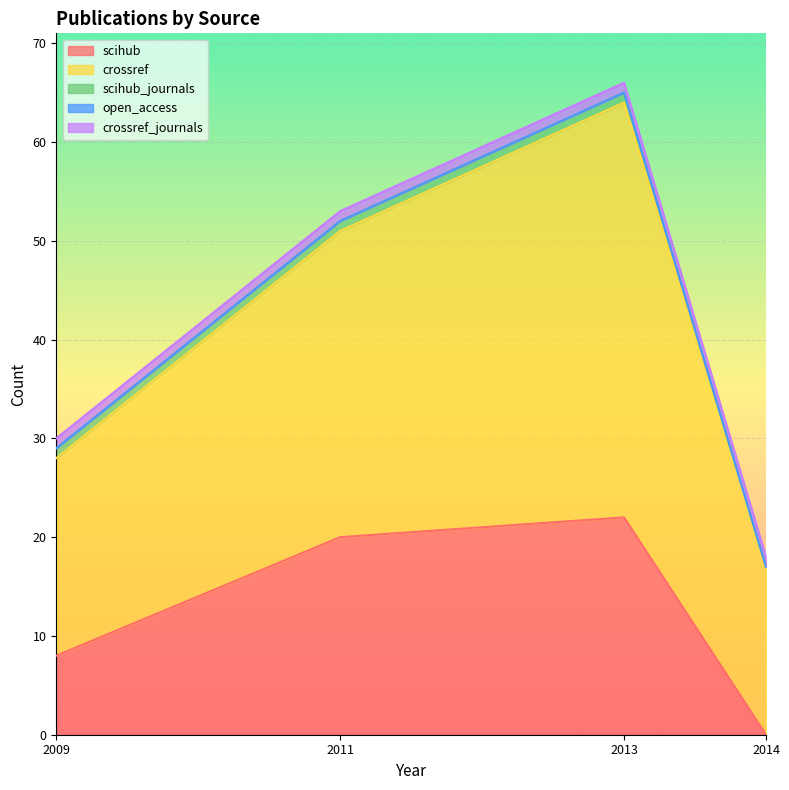

At which category is the sum across all series the highest?

2013